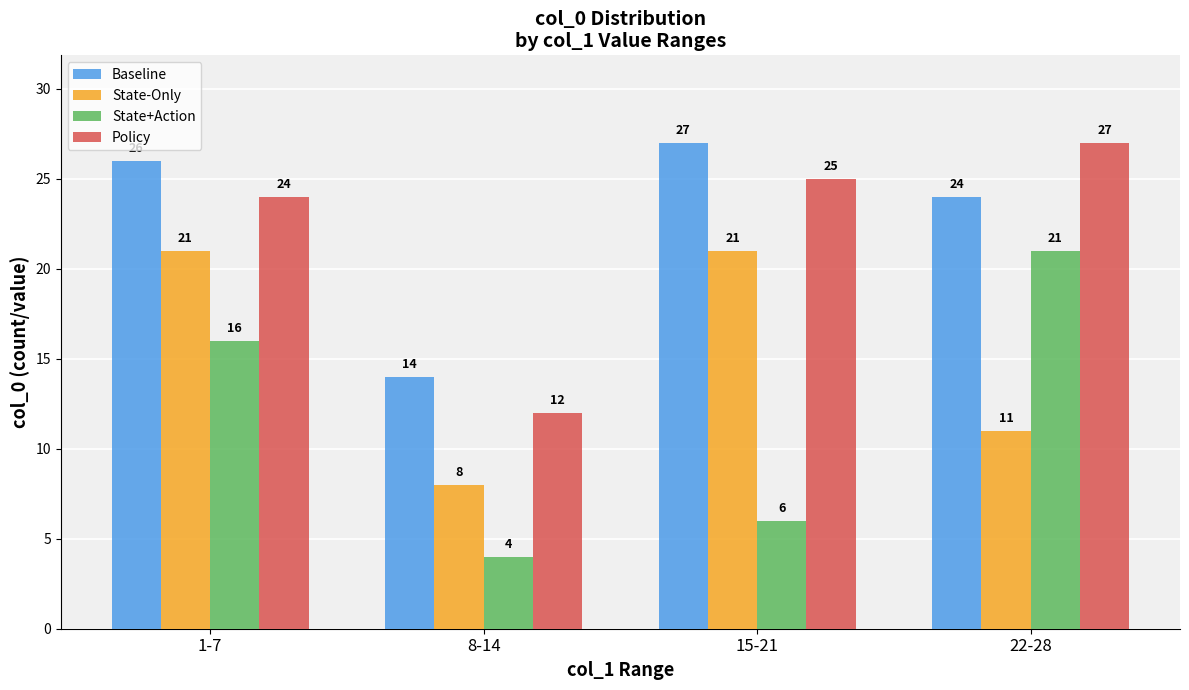

What is the difference between the second highest and second lowest values in the State-Only series?

10